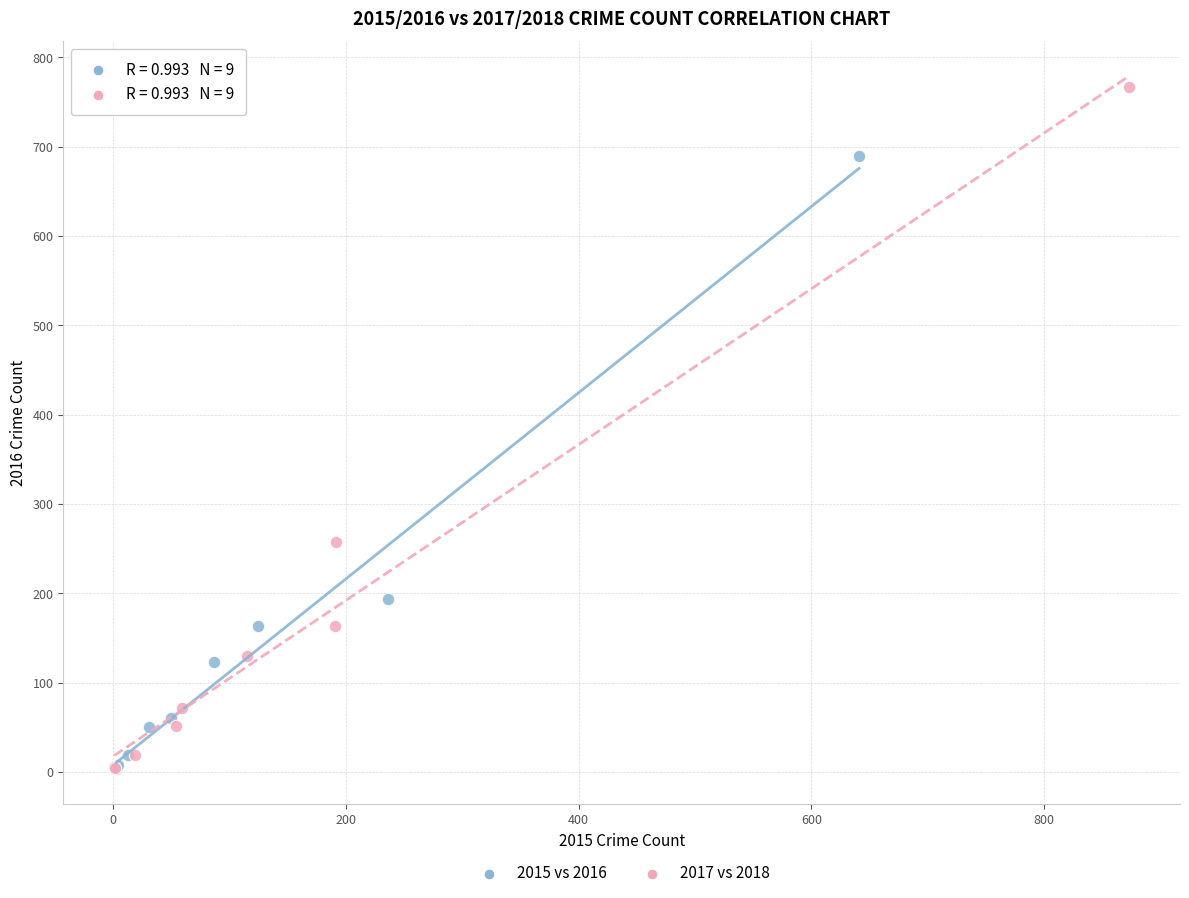

Which series has the largest Y range (max minus min)?

2017 vs 2018